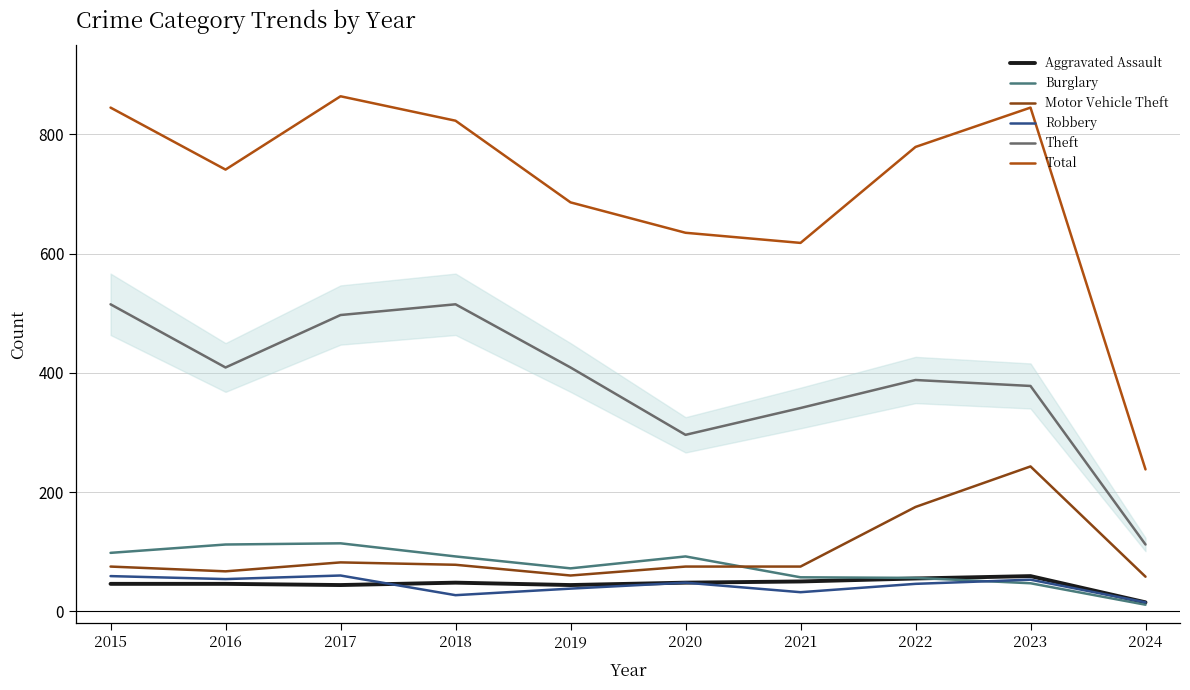

True or false: Total and Motor Vehicle Theft intersect in this chart.

False